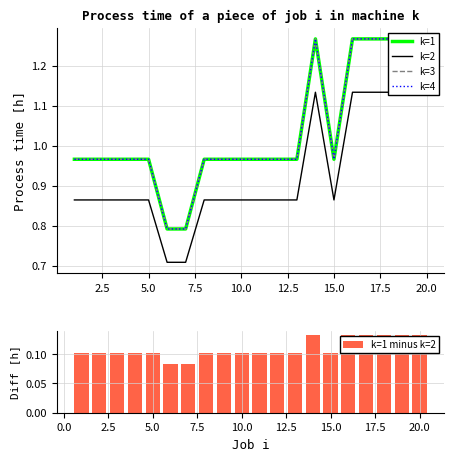

Count the k=1 minus k=2 values in the range 0 to 1.

20